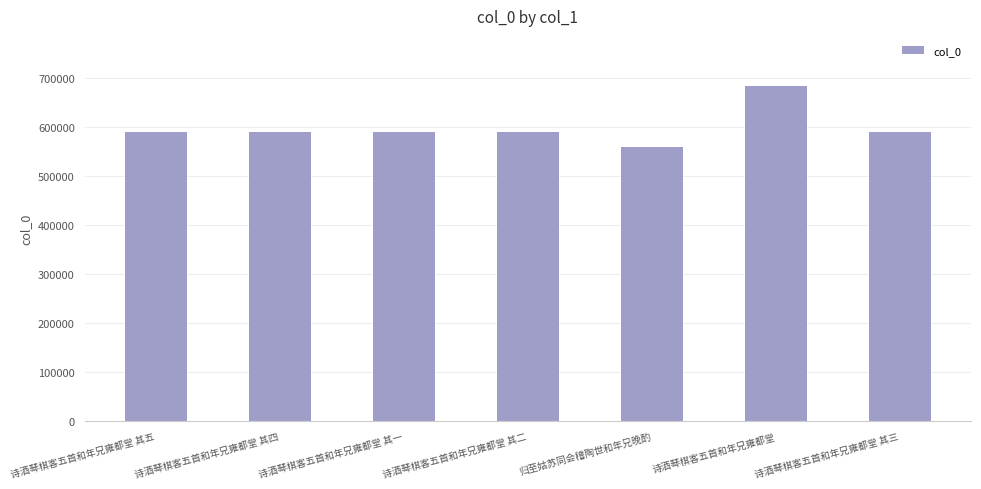

How many values are below 589190?

3